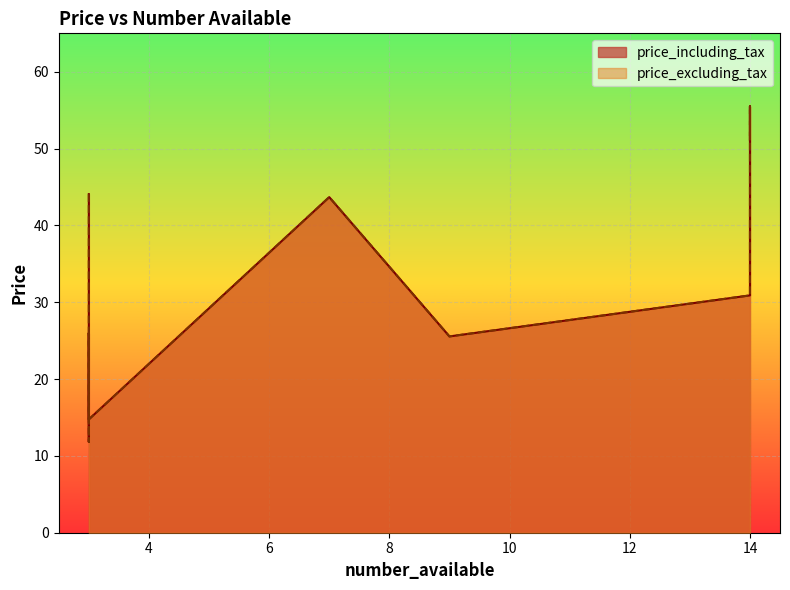

How many values in the price_excluding_tax series are below 31?

5